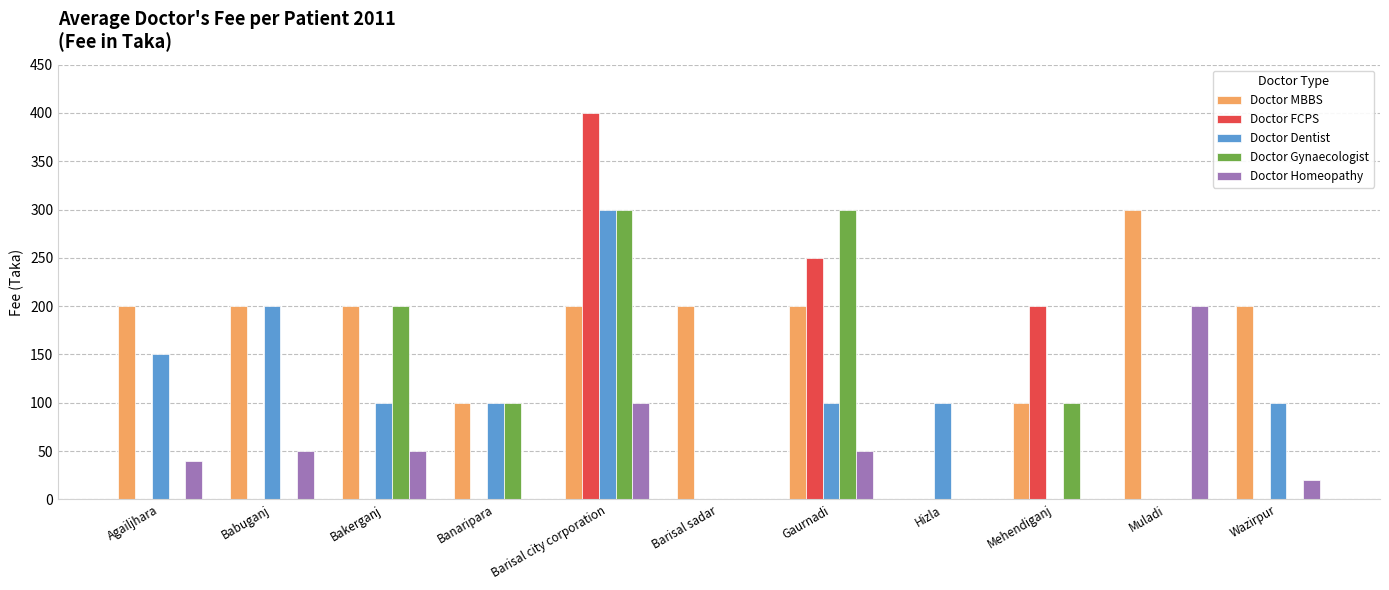

What are all the series names shown in the legend?

Doctor MBBS, Doctor FCPS, Doctor Dentist, Doctor Gynaecologist, Doctor Homeopathy